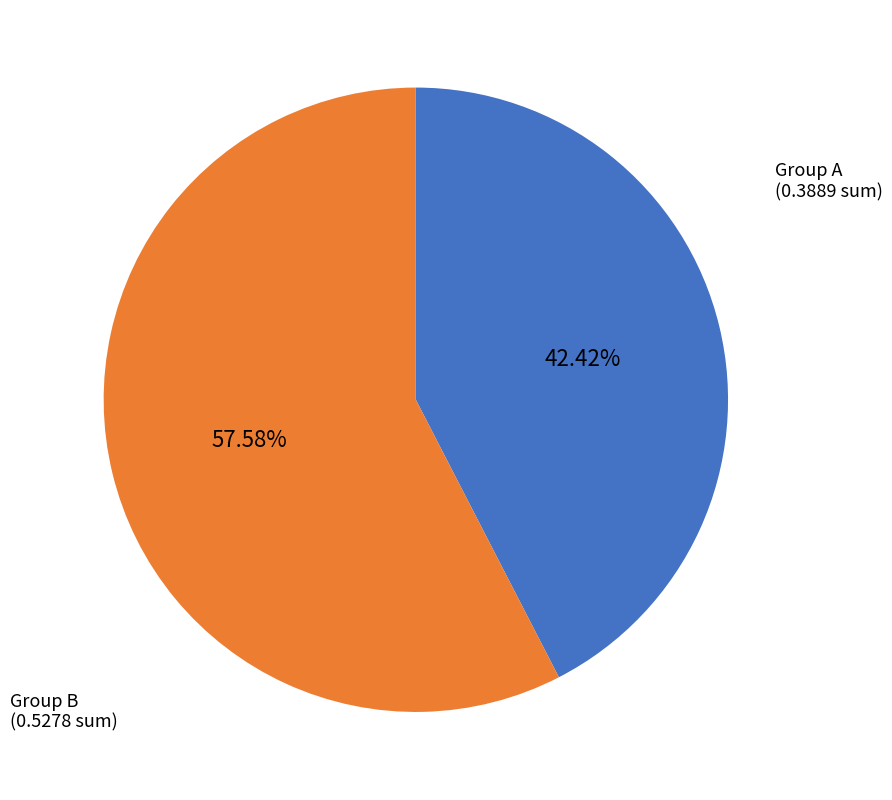

How many segments does this pie chart have?

2